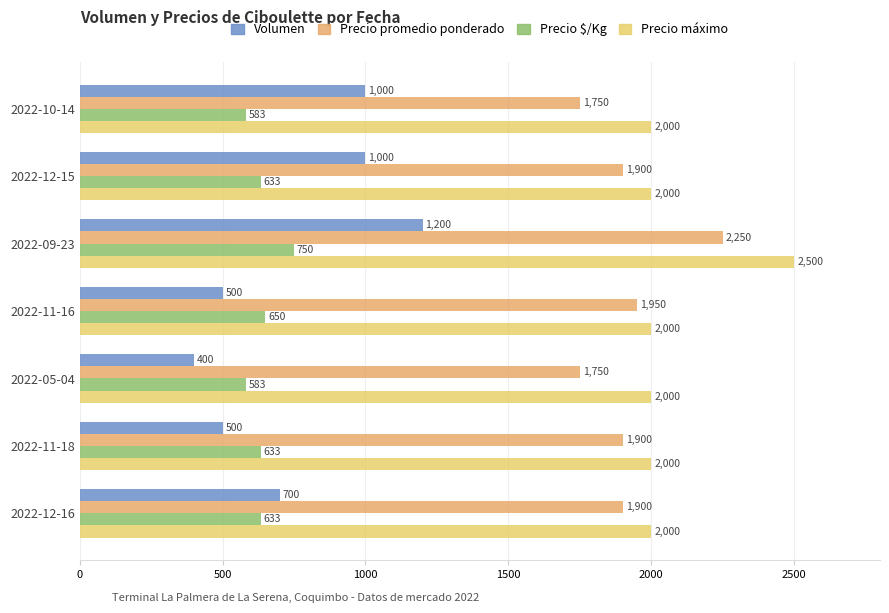

What is the average value of the Precio máximo series?

2071